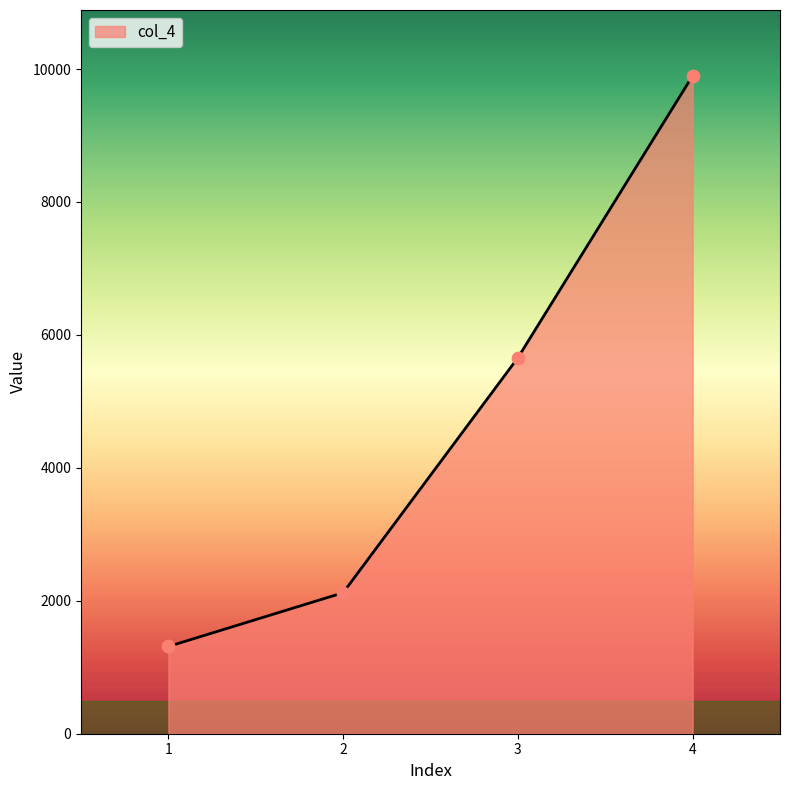

Approximately how many times larger is the value at 2 compared to 1?

1.6